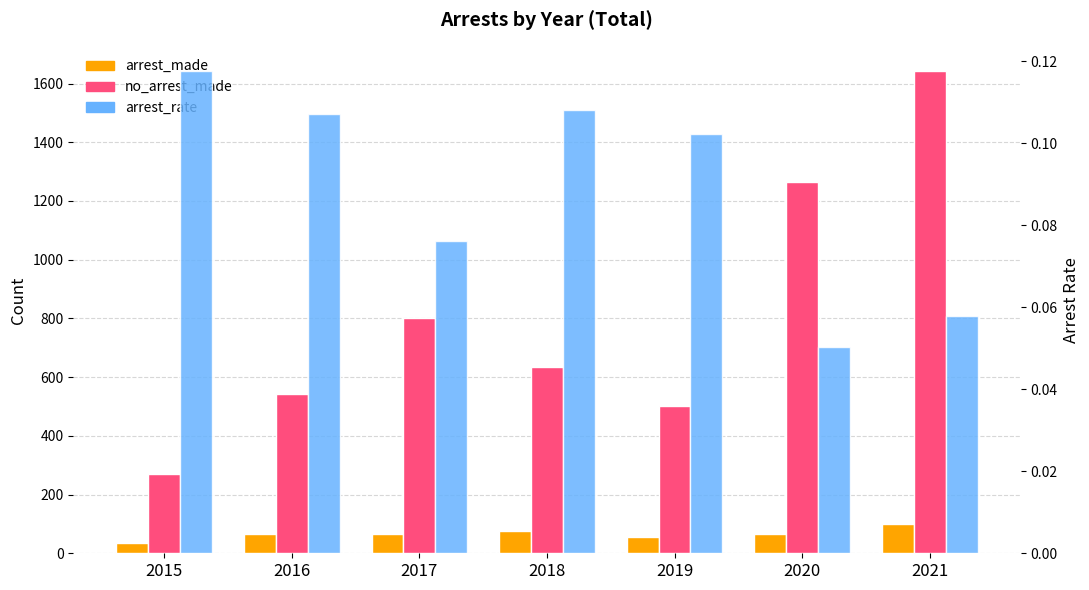

What is the sum of the no_arrest_made values at 2018 and 2020?

1902.0